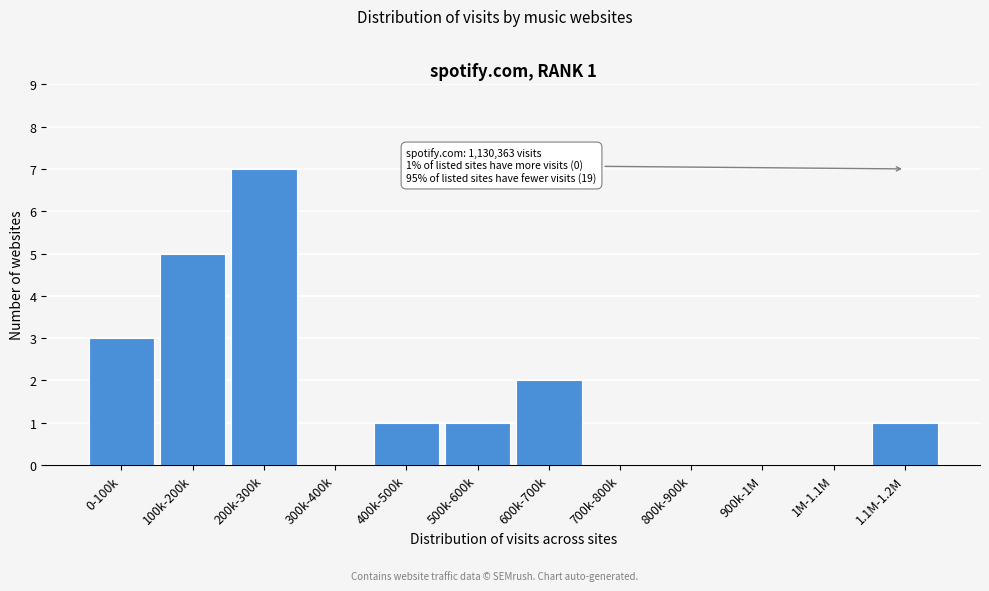

Reading left to right, what are all the values shown in this chart?

0-100k=3	100k-200k=5	200k-300k=7	300k-400k=0	400k-500k=1	500k-600k=1	600k-700k=2	700k-800k=0	800k-900k=0	900k-1M=0	1M-1.1M=0	1.1M-1.2M=1